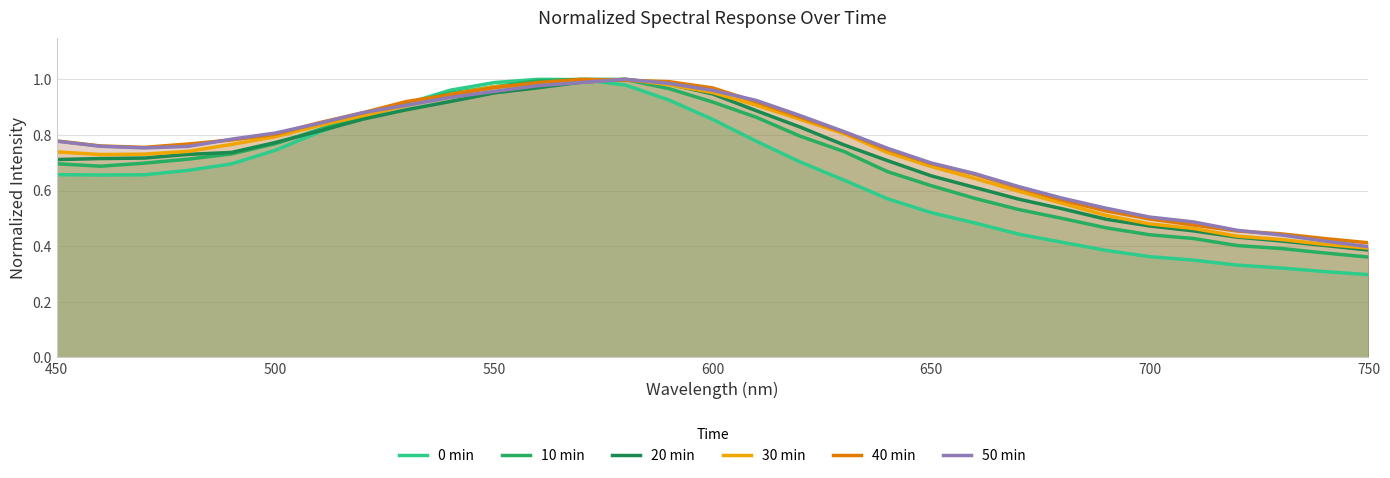

At how many categories does at least one series exceed 0?

31